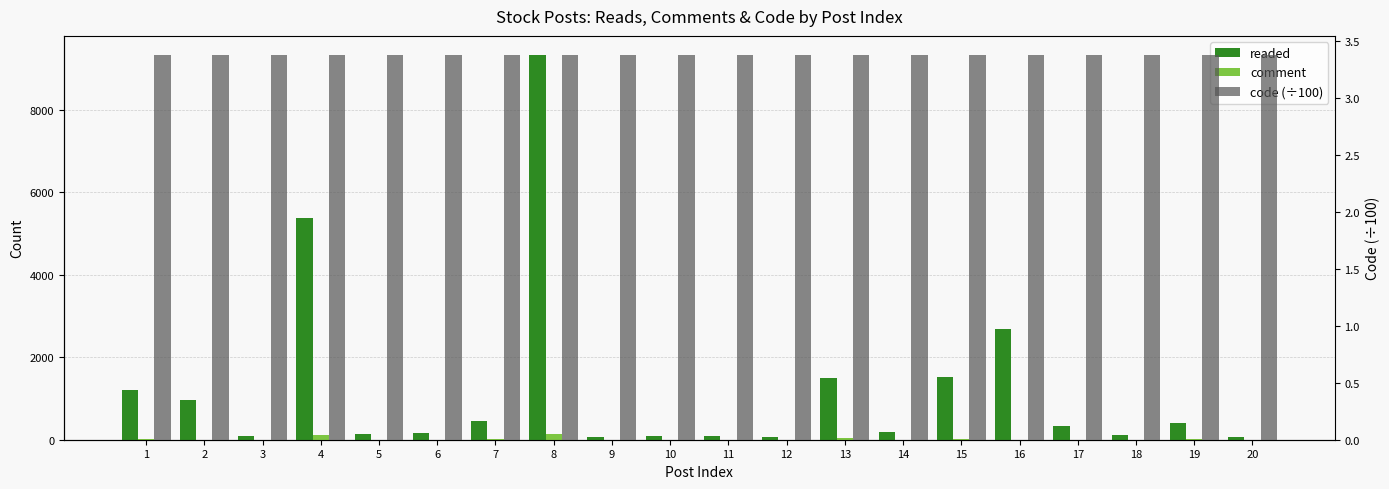

Reading right to left, what are all the values shown in this chart?

readed: 64.0	406.0	110.0	328.0	2697.0	1515.0	184.0	1507.0	54.0	79.0	83.0	57.0	9328.0	457.0	171.0	146.0	5375.0	84.0	960.0	1206.0
comment: 1.0	9.0	2.0	2.0	5.0	24.0	2.0	35.0	0.0	1.0	1.0	0.0	147.0	13.0	5.0	4.0	118.0	2.0	4.0	17.0
code (÷100): 3.4	3.4	3.4	3.4	3.4	3.4	3.4	3.4	3.4	3.4	3.4	3.4	3.4	3.4	3.4	3.4	3.4	3.4	3.4	3.4